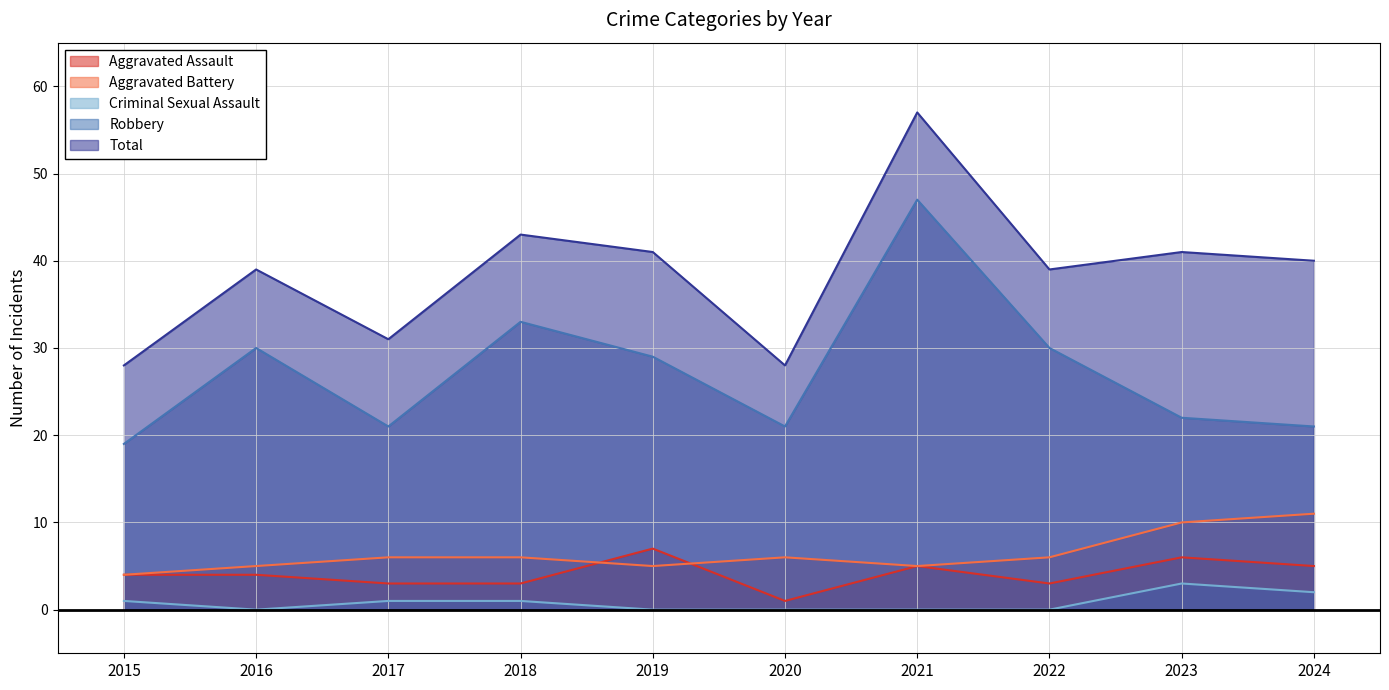

List the series in order of their peak value, lowest first.

Criminal Sexual Assault, Aggravated Assault, Aggravated Battery, Robbery, Total